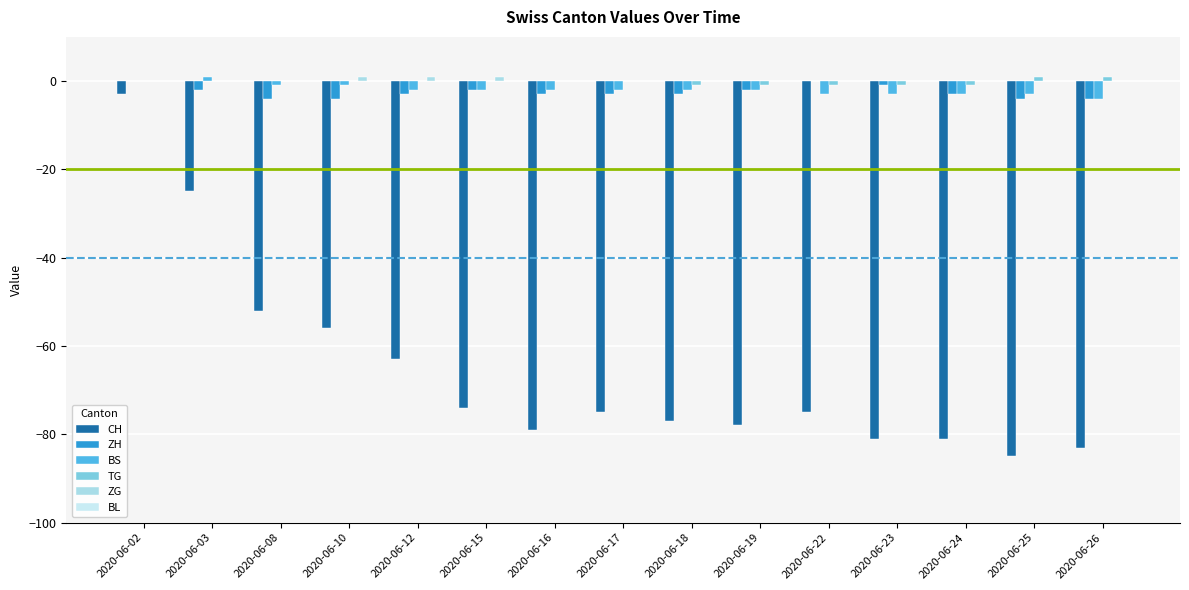

Are the bars grouped side by side (vs. stacked)?

Yes